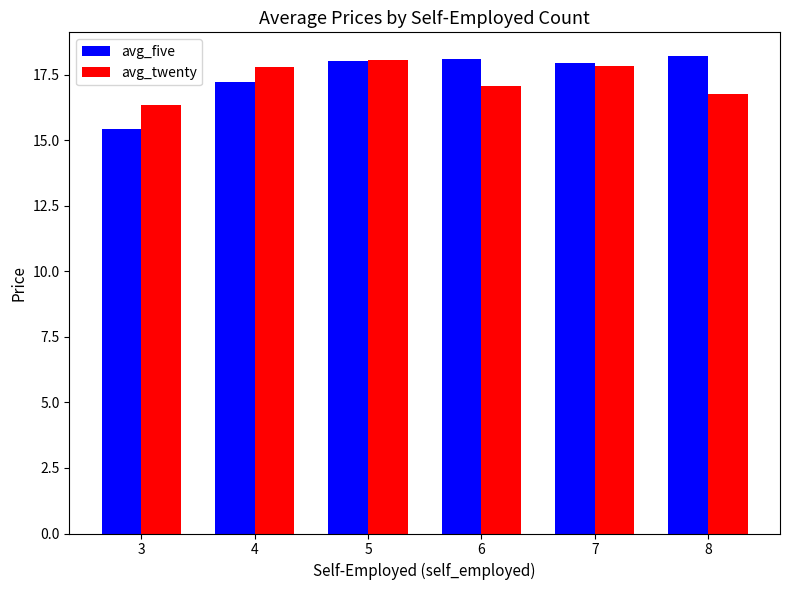

What is the greatest value displayed?

18.2